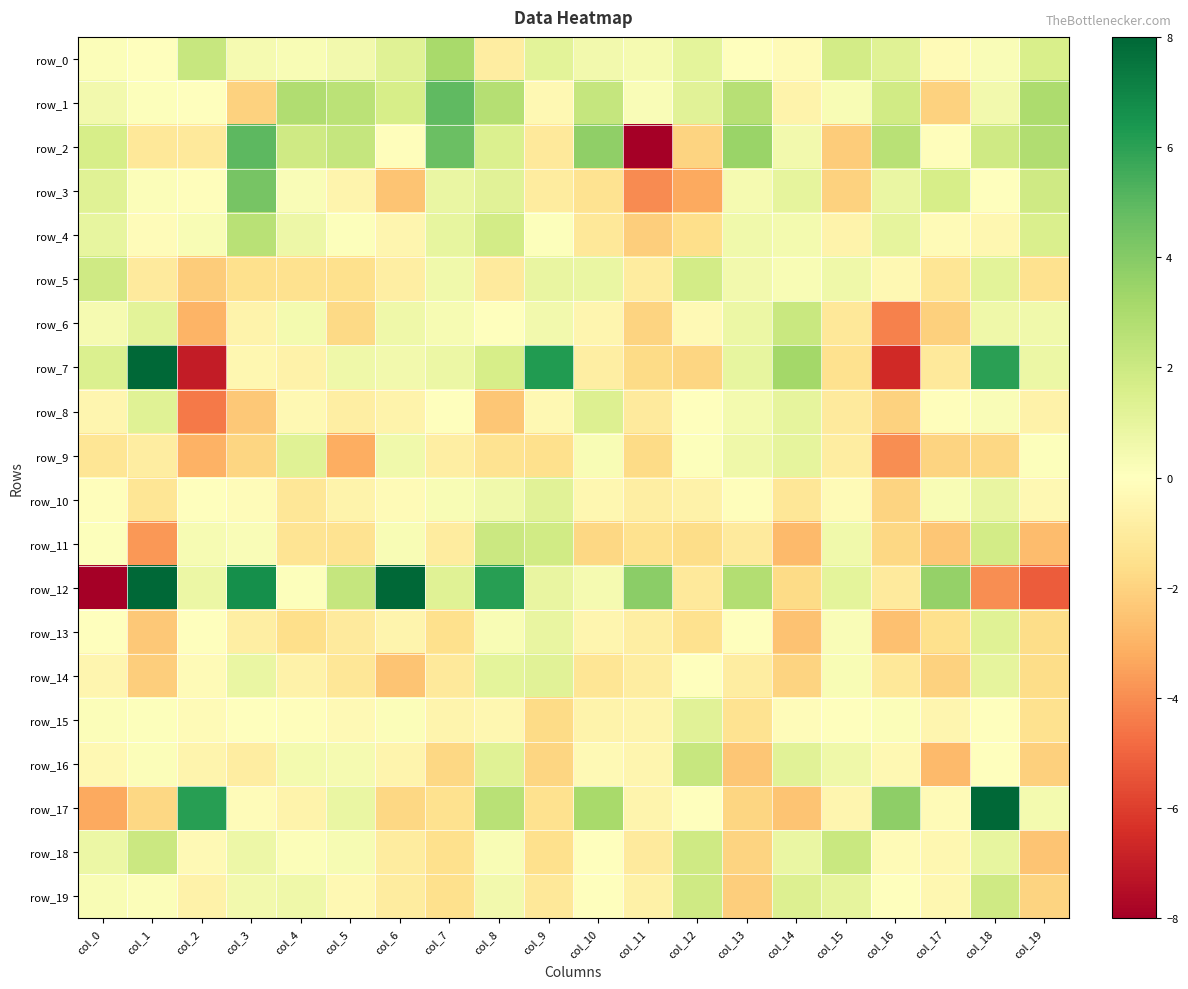

What is the minimum value shown in the chart?

-8.8